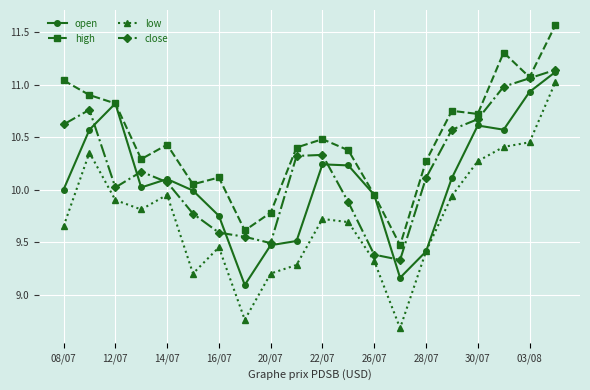

How many lines are shown in the chart?

4